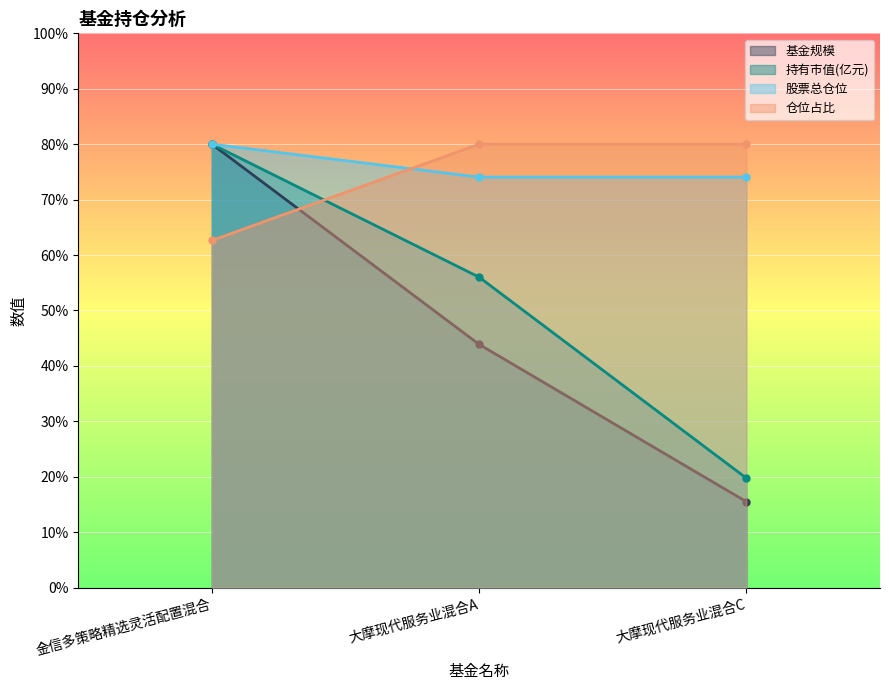

The 持有市值(亿元) series shows 78.7 at 大摩现代服务业混合A. True or false?

False